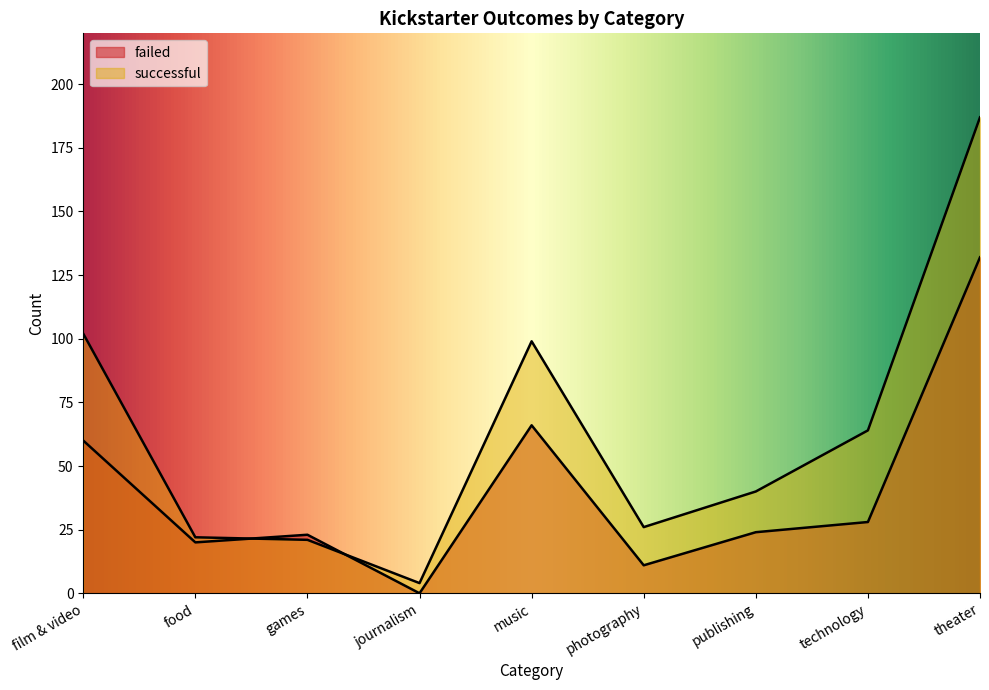

Count the number of categories in the chart.

9